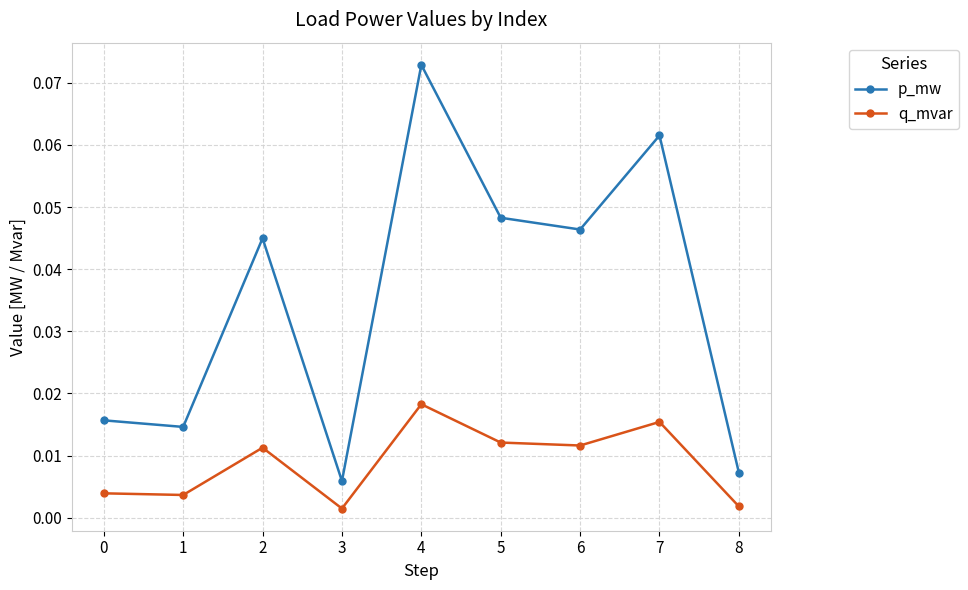

What is the sum of all p_mw values?

0.3